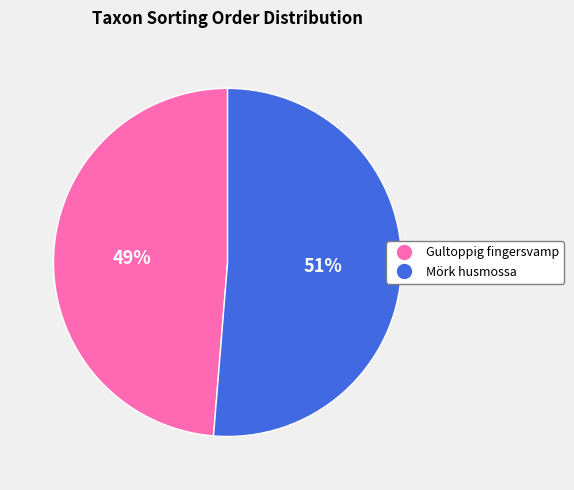

Is it true that Gultoppig fingersvamp is 43% of the pie?

False